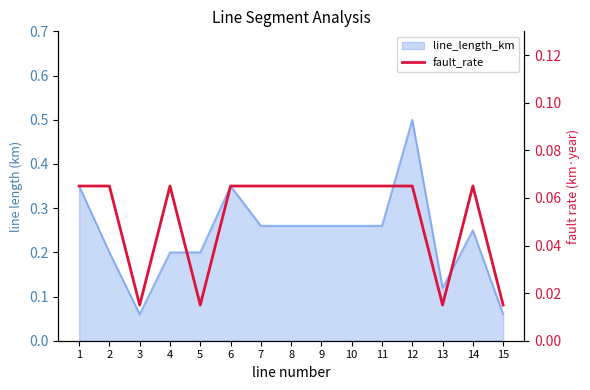

List the labels in order of value, largest first.

1, 2, 4, 6, 7, 8, 9, 10, 11, 12, 14, 3, 5, 13, 15